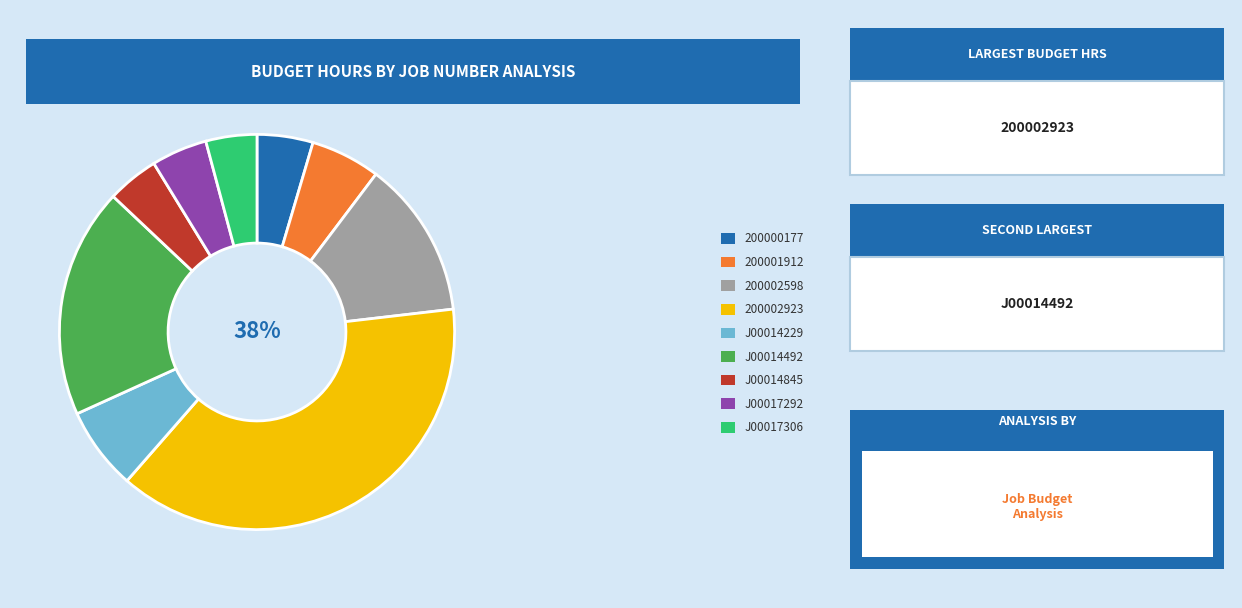

Is there a majority slice in this chart?

No